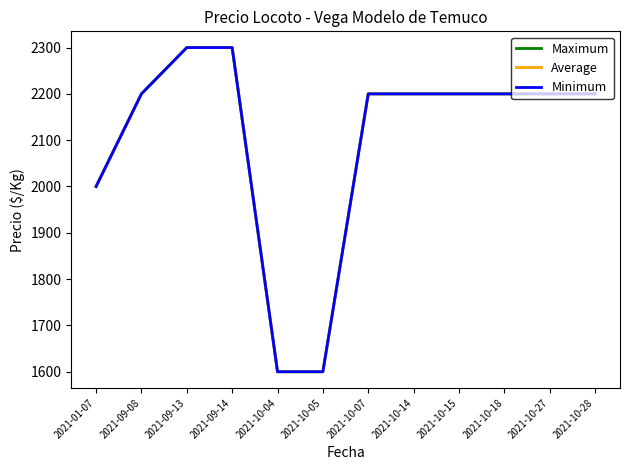

What is the average value of the Maximum series?

2100